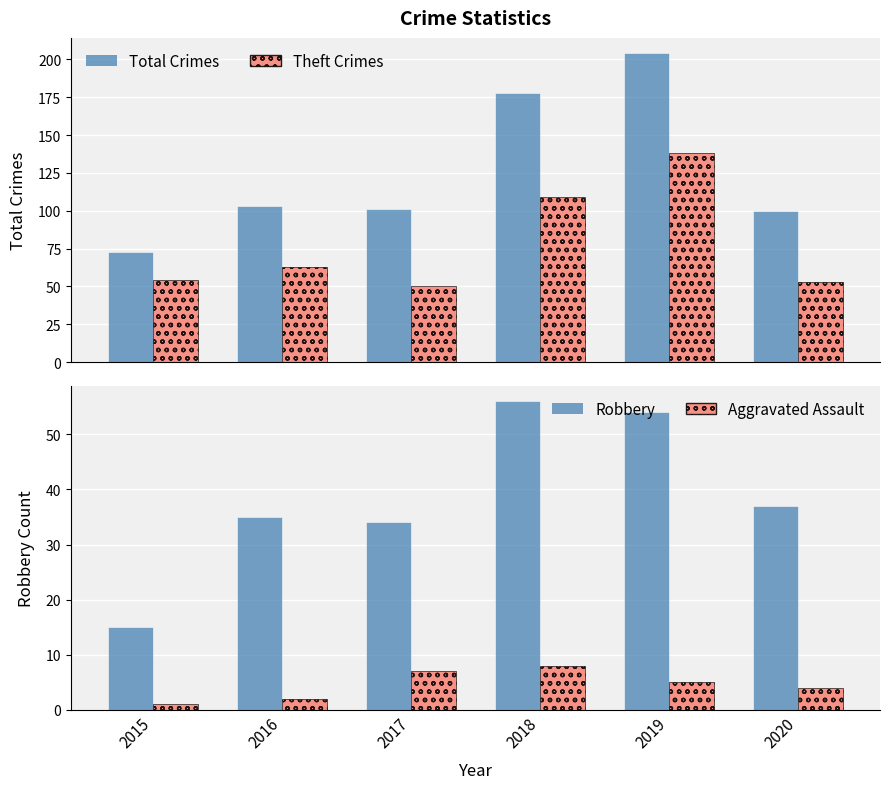

Count the number of categories in the chart.

6